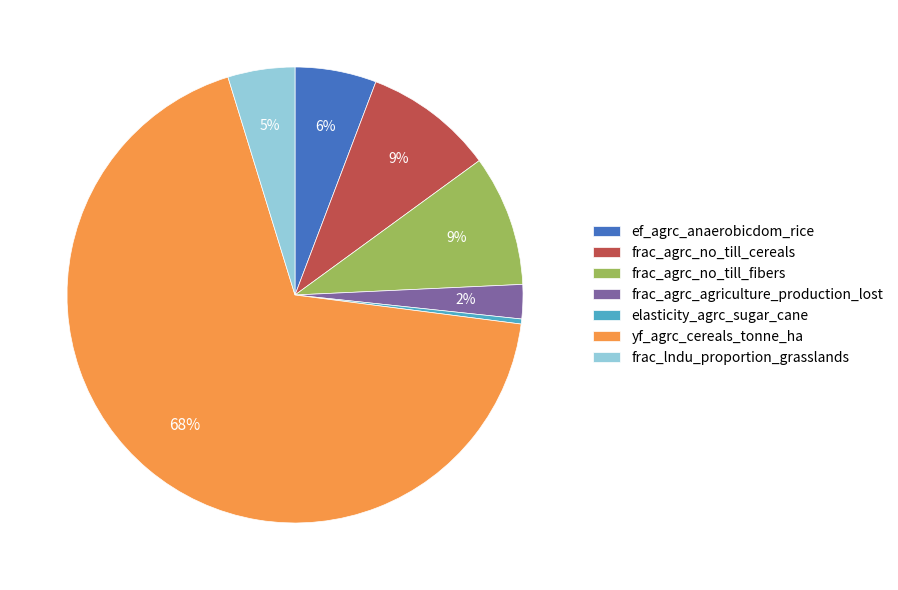

What is the smallest slice in the pie chart?

elasticity_agrc_sugar_cane